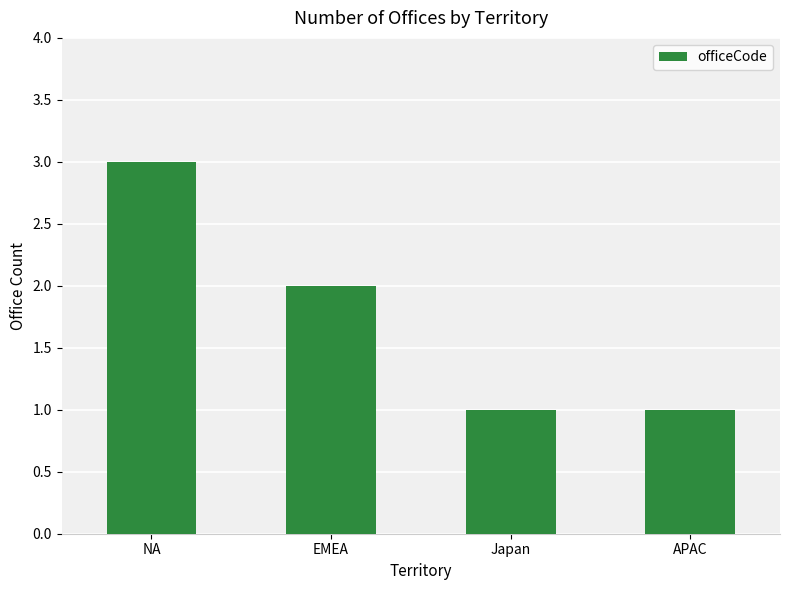

What is the value of the 2nd bar from the left?

2